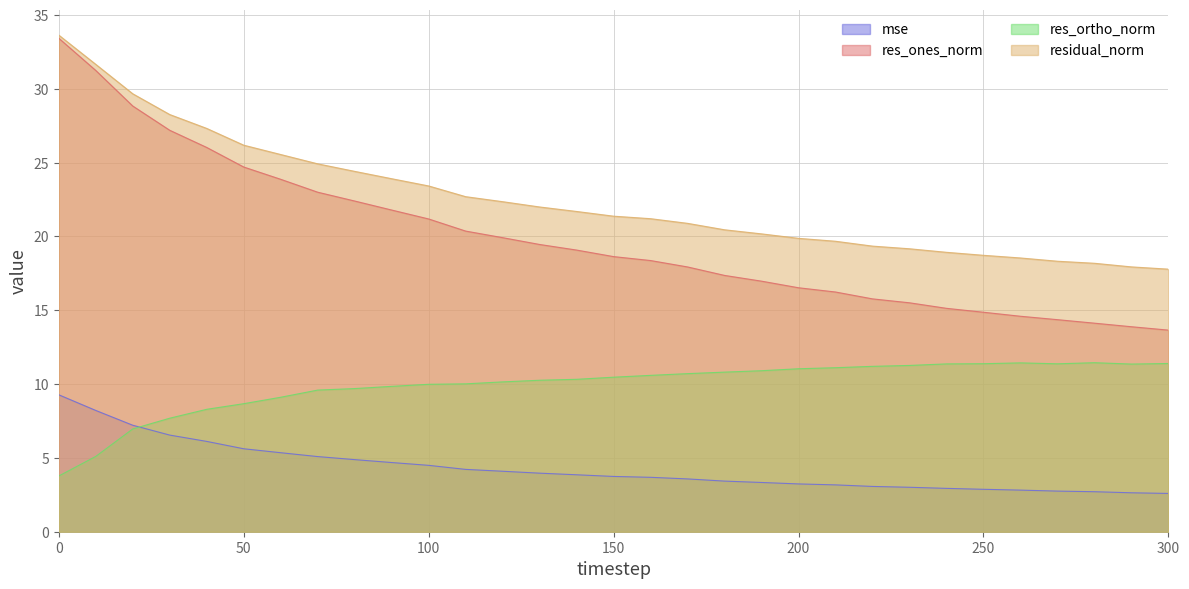

Reading left to right, what are all the values shown in this chart?

mse: 9.3	8.2	7.2	6.5	6.1	5.6	5.4	5.1	4.9	4.7	4.5	4.2	4.1	4.0	3.9	3.7	3.7	3.6	3.4	3.3	3.2	3.2	3.1	3.0	2.9	2.9	2.8	2.8	2.7	2.6	2.6
res_ones_norm: 33.4	31.2	28.8	27.2	26.0	24.7	23.9	23.0	22.4	21.8	21.2	20.4	19.9	19.5	19.1	18.6	18.4	17.9	17.4	17.0	16.5	16.2	15.8	15.5	15.1	14.9	14.6	14.4	14.1	13.9	13.7
res_ortho_norm: 3.8	5.1	7.0	7.7	8.3	8.7	9.1	9.6	9.7	9.8	10.0	10.0	10.1	10.3	10.3	10.5	10.6	10.7	10.8	10.9	11.0	11.1	11.2	11.3	11.4	11.4	11.4	11.4	11.4	11.4	11.4
residual_norm: 33.6	31.7	29.7	28.3	27.3	26.2	25.6	24.9	24.4	23.9	23.4	22.7	22.4	22.0	21.7	21.4	21.2	20.9	20.5	20.2	19.9	19.7	19.3	19.2	18.9	18.7	18.5	18.3	18.2	17.9	17.8